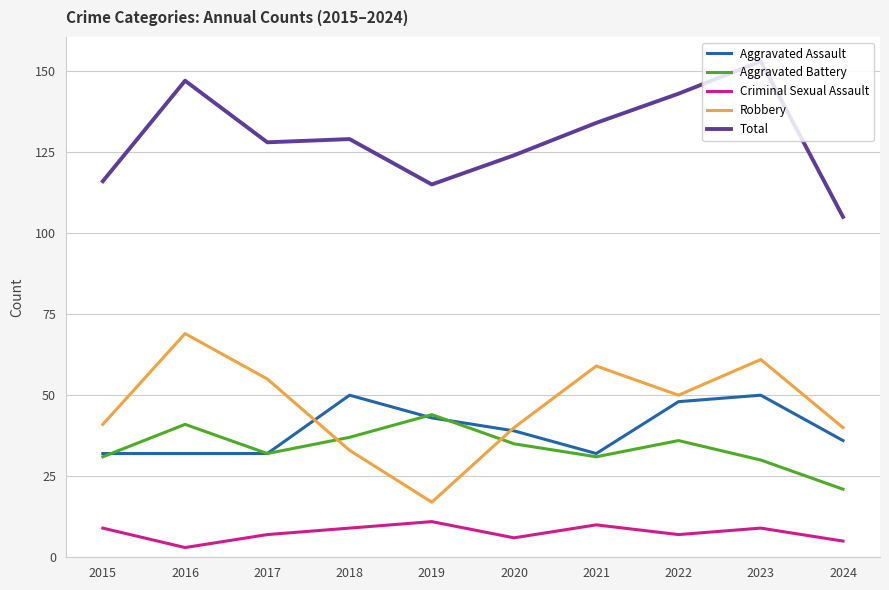

Rank the series at 2016 from lowest to highest value.

Criminal Sexual Assault, Aggravated Assault, Aggravated Battery, Robbery, Total